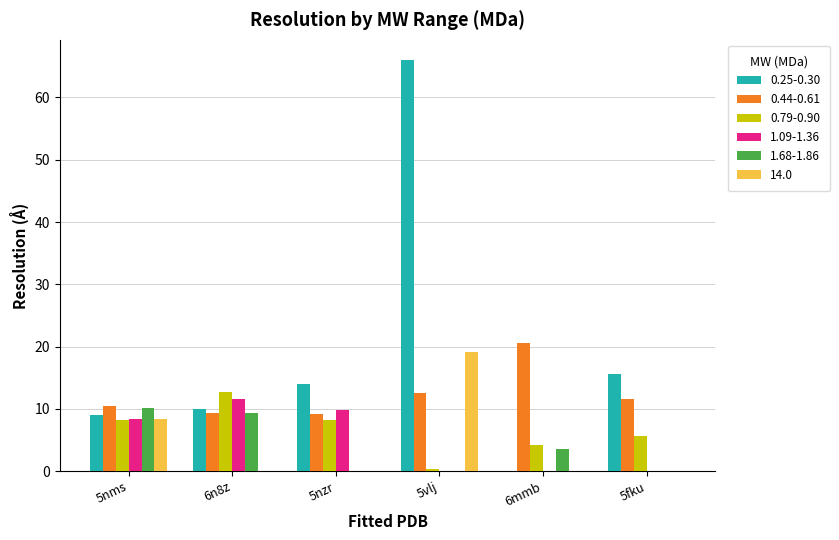

What is the sum of the 0.79-0.90 values at 5fku and 6n8z?

18.4